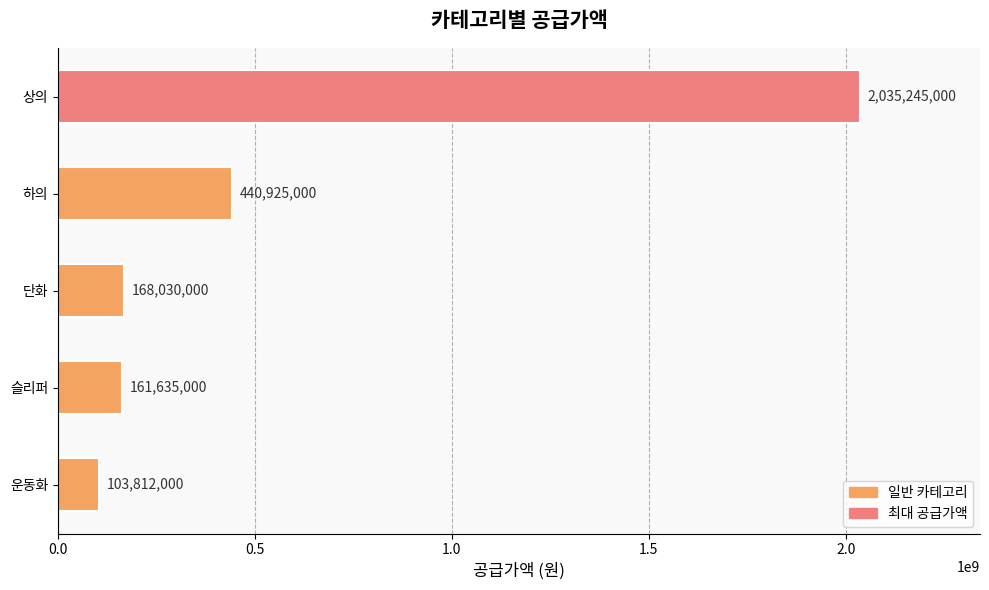

Rank the categories by value from highest to lowest.

상의, 하의, 단화, 슬리퍼, 운동화